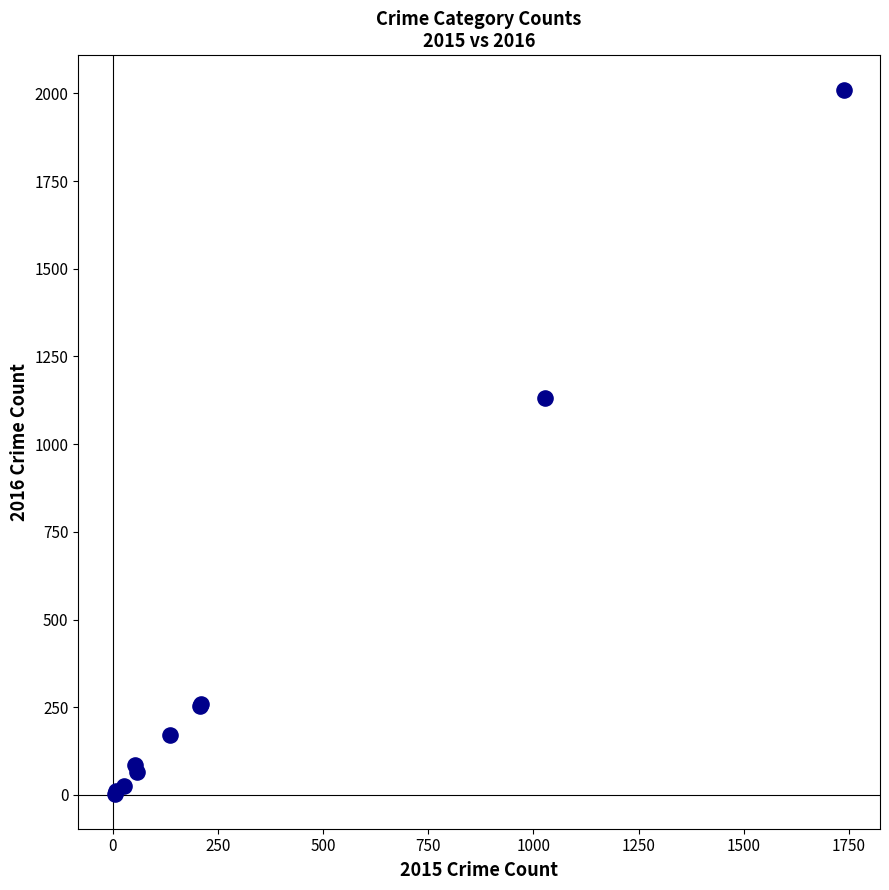

What Y value in the scatter plot is closest to 1006?

1132